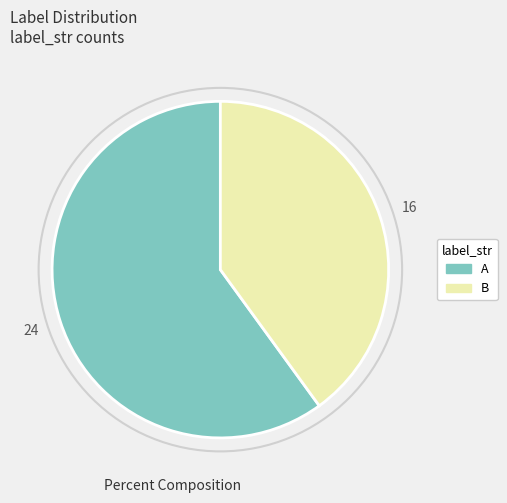

Do B and A together represent more than half of the pie?

Yes